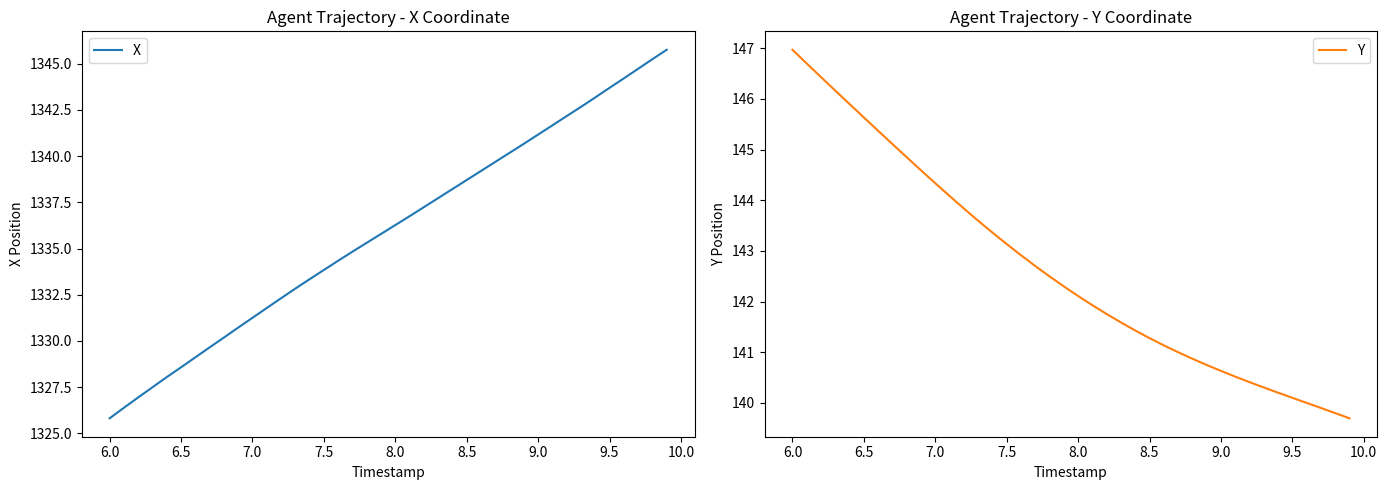

True or false: X and Y intersect in this chart.

False